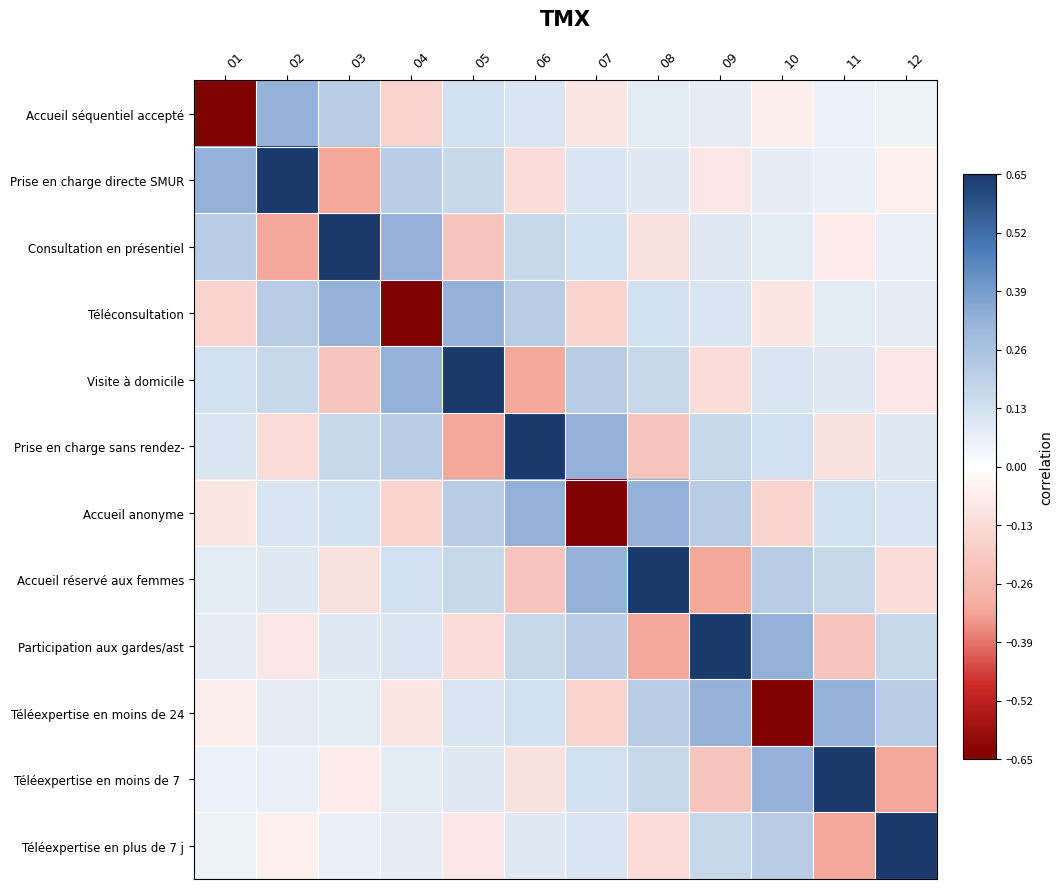

What is the smallest value displayed?

-0.7